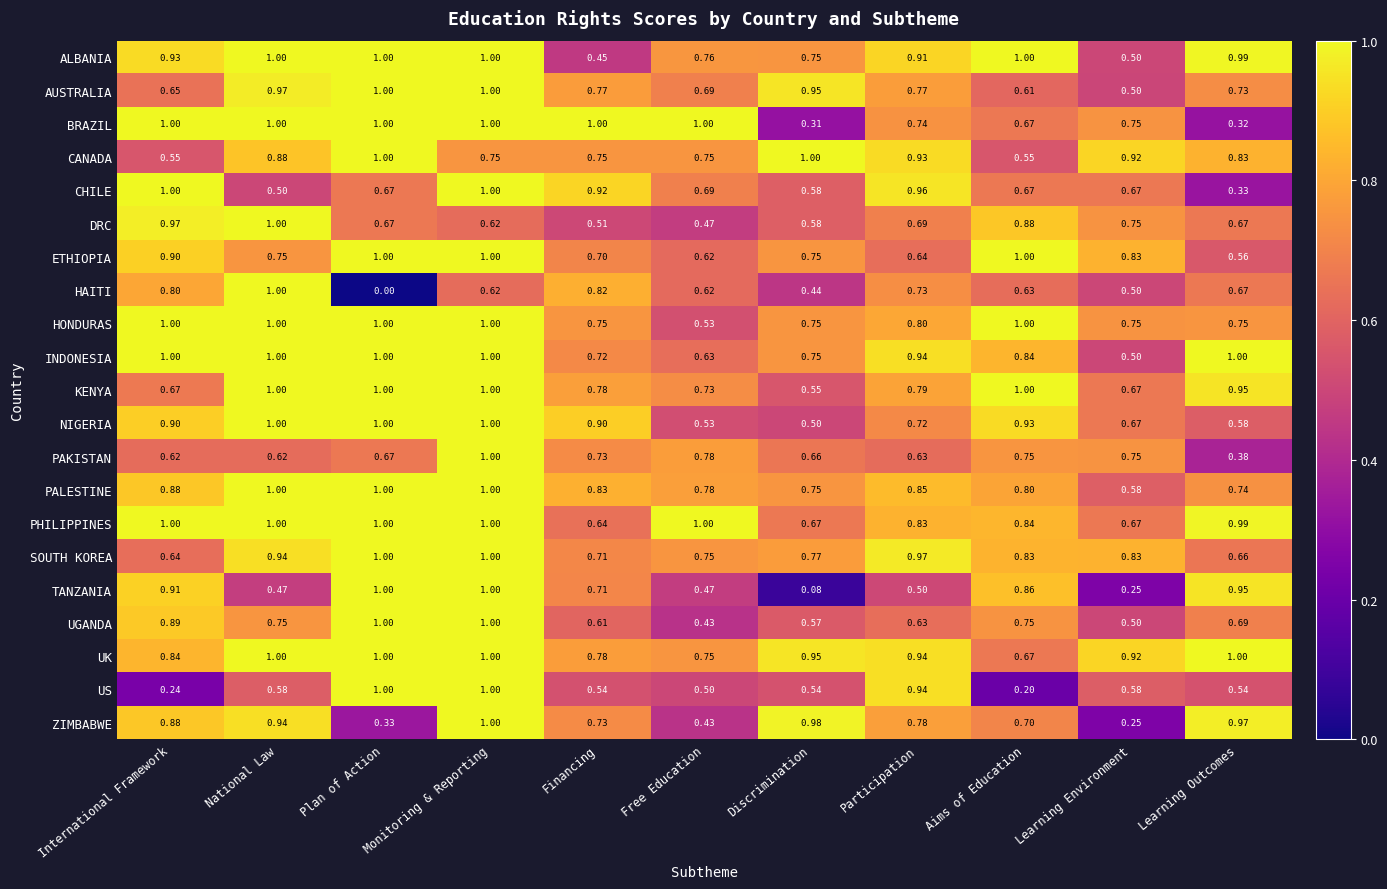

Which series has the largest range (max minus min)?

HAITI